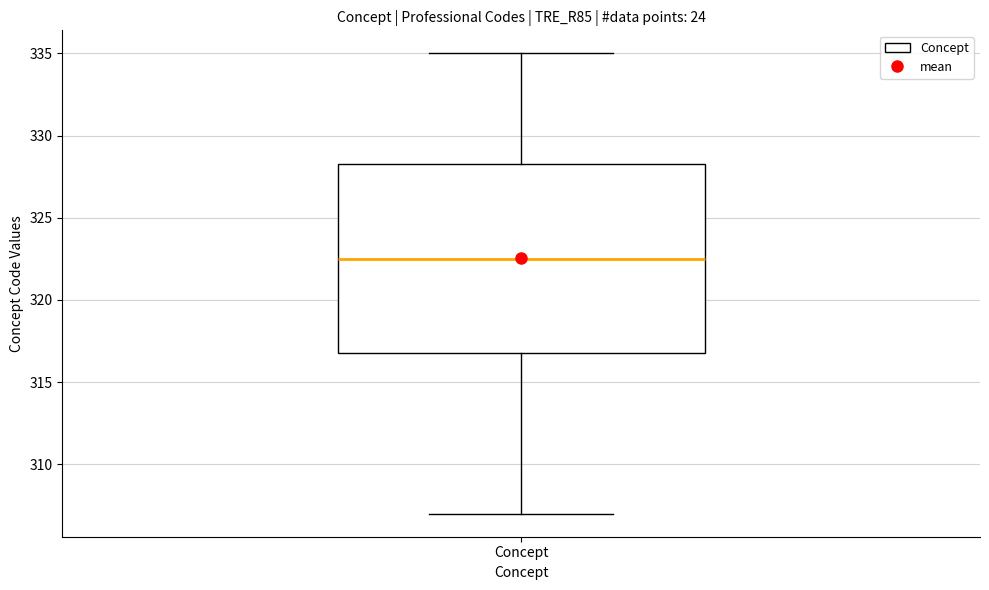

Where does the median line of the box for Concept sit on the y-axis? The values are not printed on the chart, so give them approximately, as read against the axis.

322.5